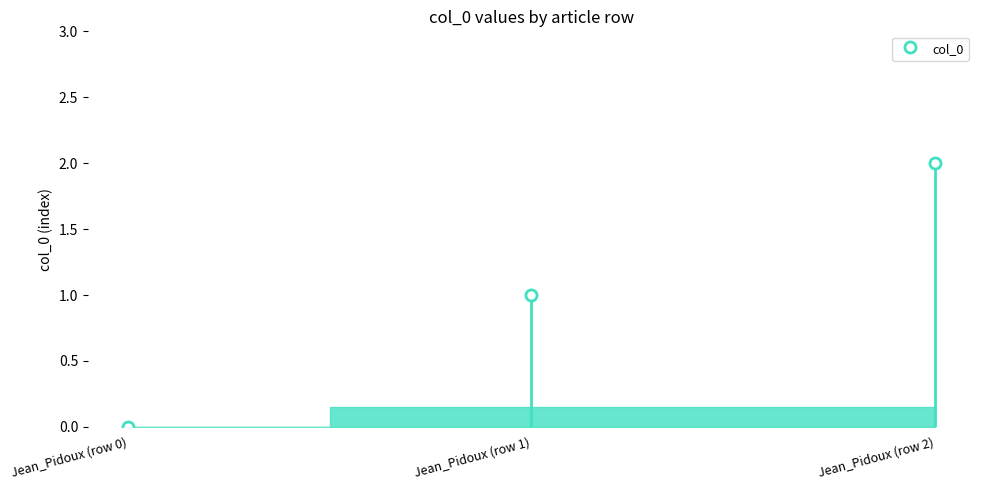

How many data points does each series have?

3